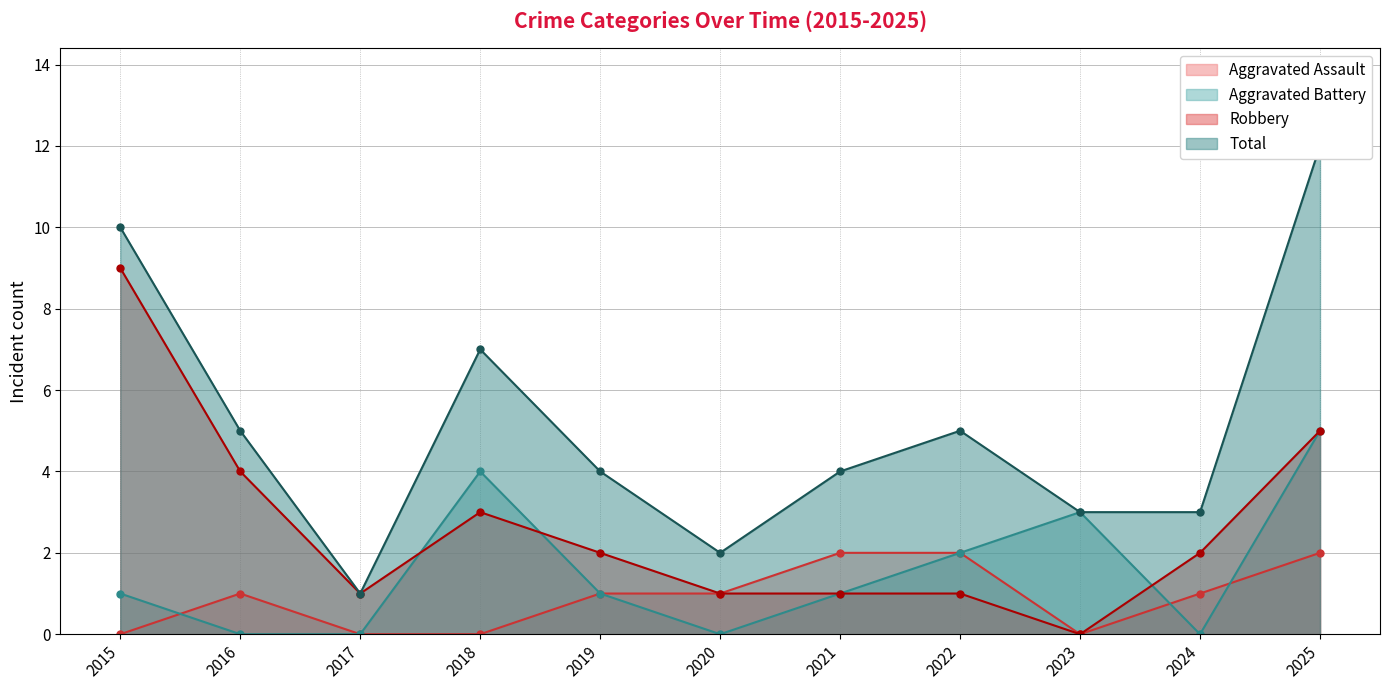

Which category has the lowest value across all series?

2015